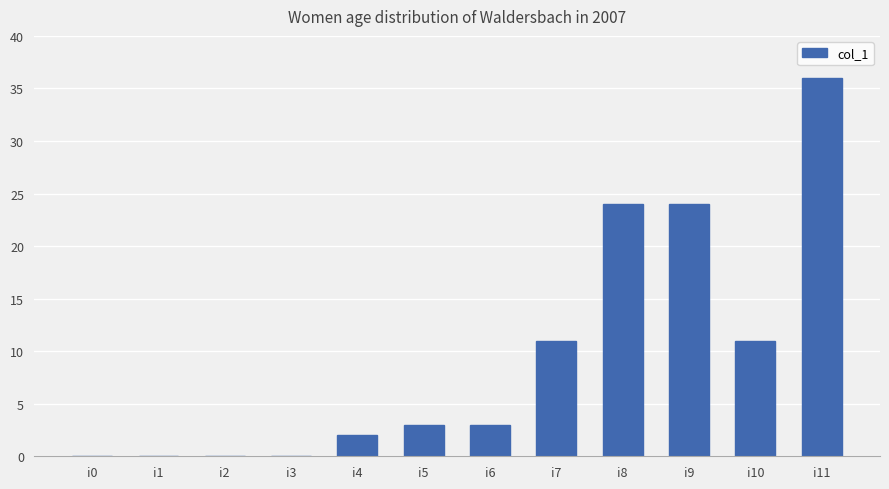

Read the value at i7.

11